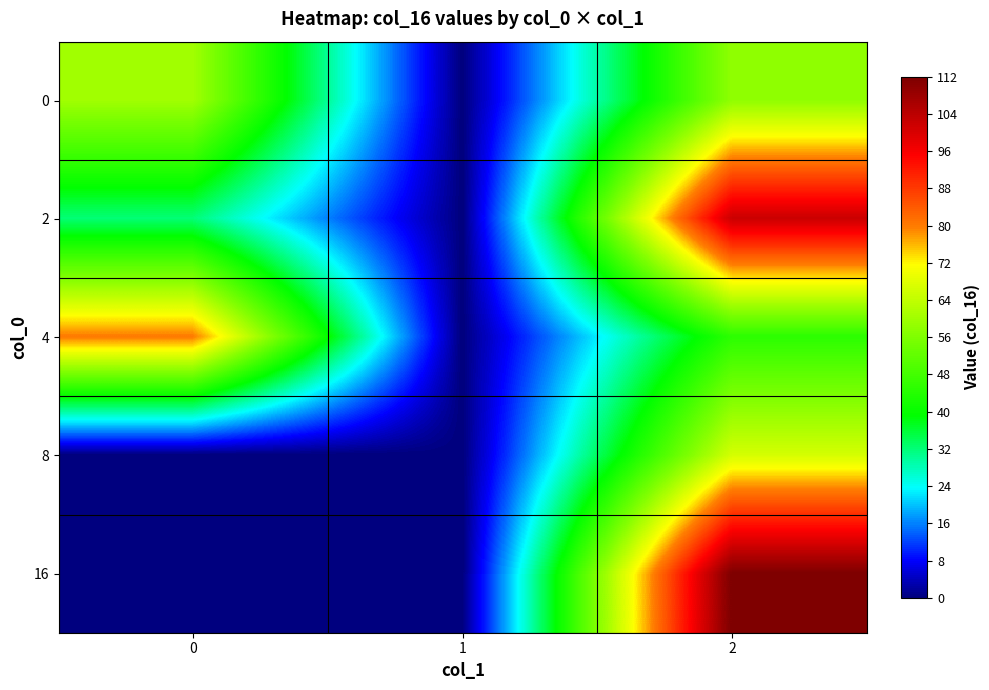

What is the total value across all series at 0?

172.3